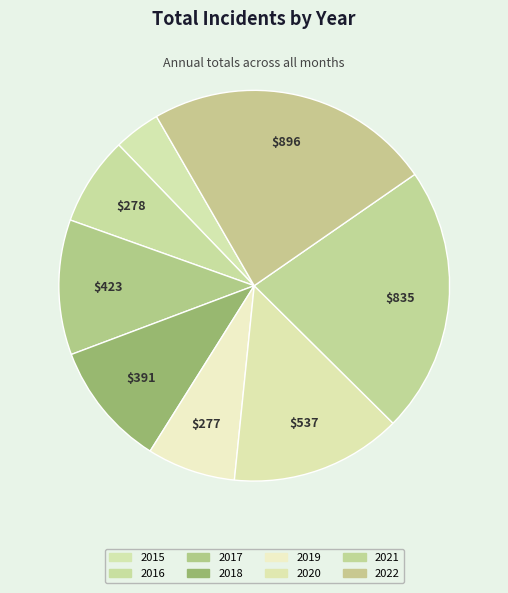

To the nearest percent, what is the difference between the largest and smallest slice percentages?

20%